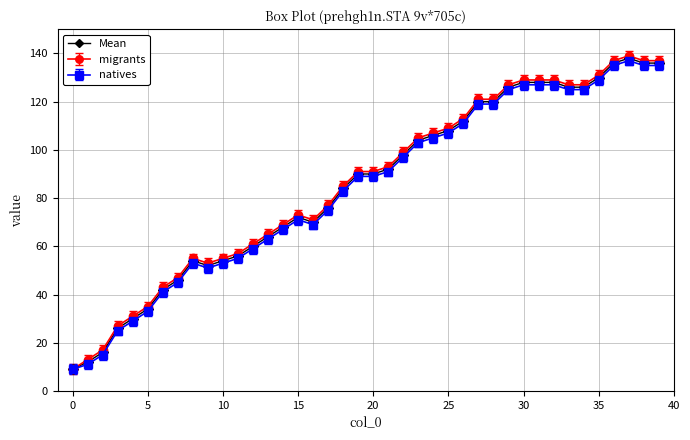

Does the chart display data point markers on the line(s)?

Yes